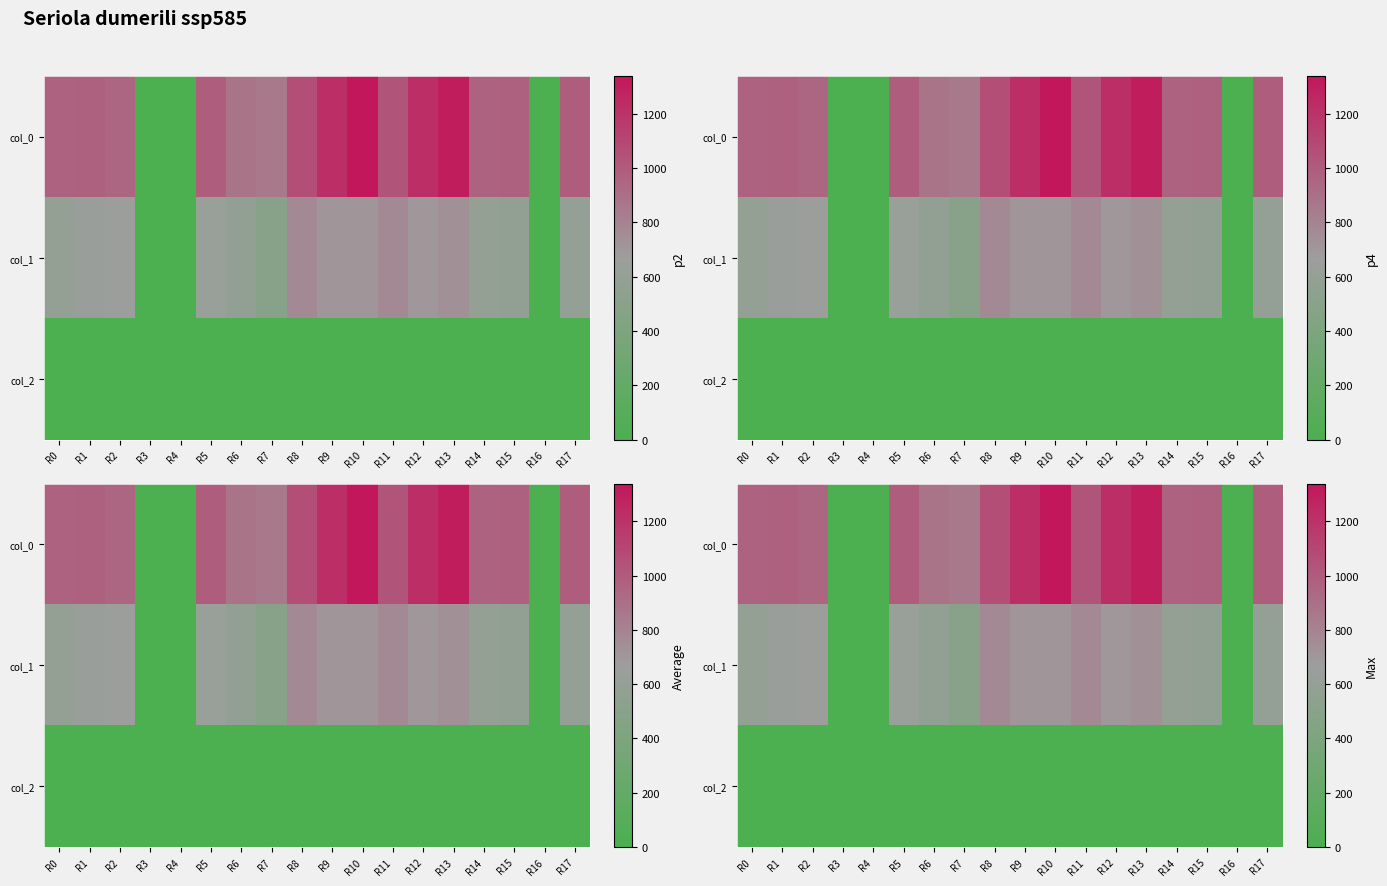

The col_0 series shows 1060.0 at R8. True or false?

True